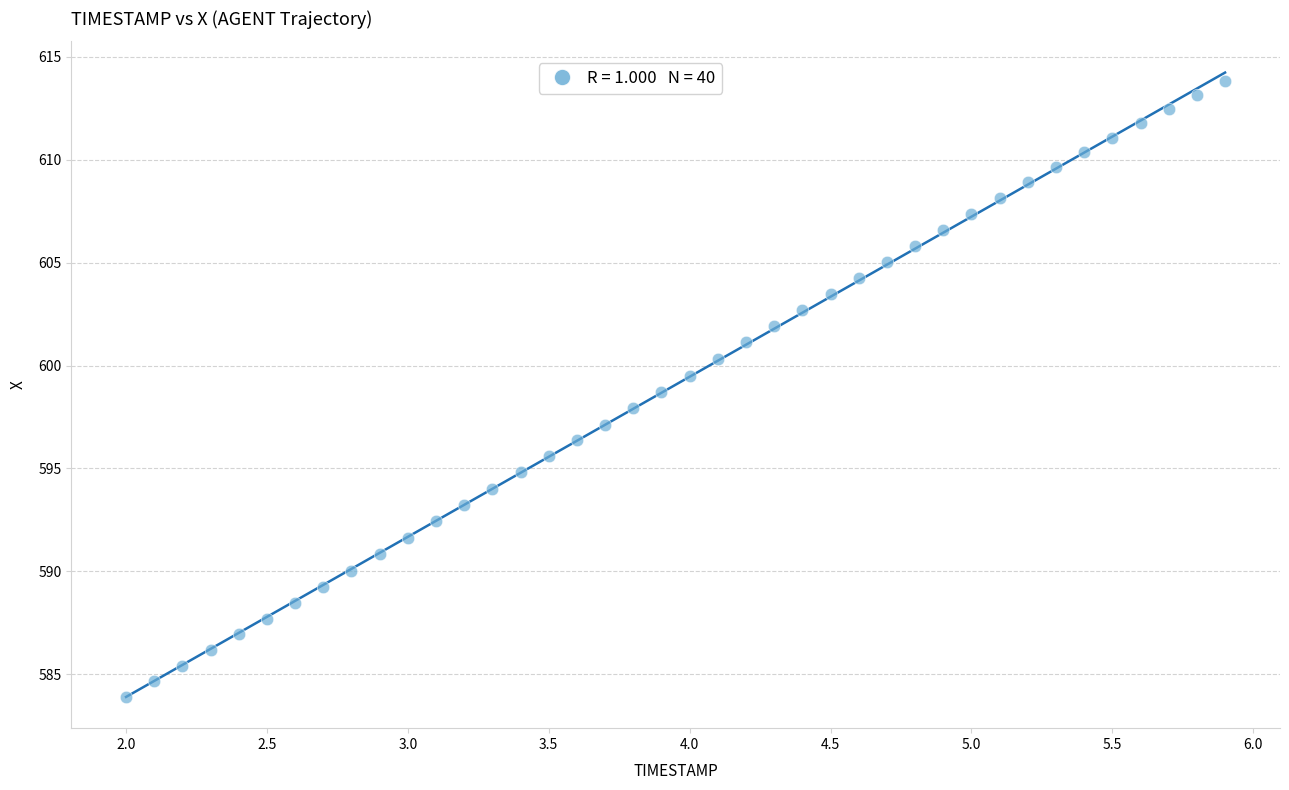

What is the range of X values (max minus min)?

3.9